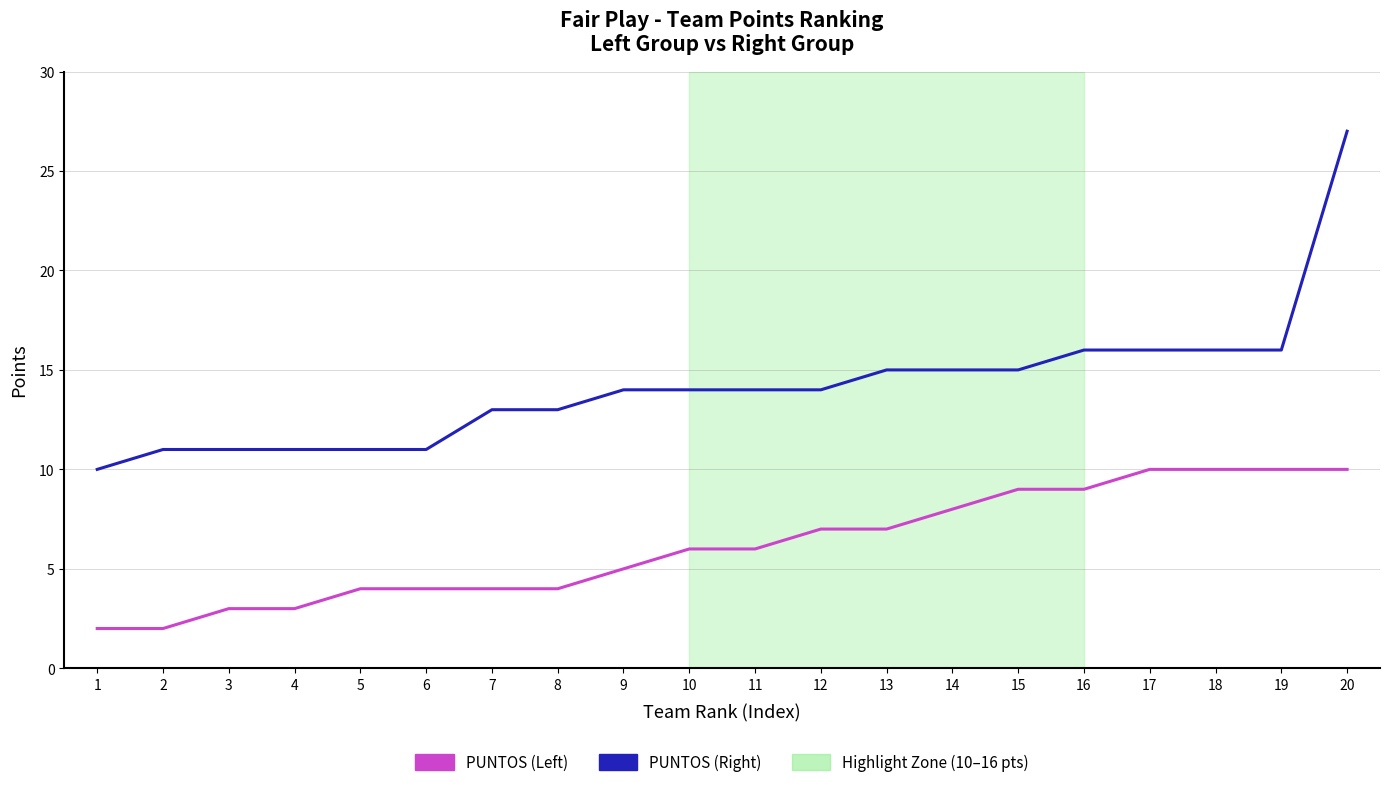

The PUNTOS (Left) series shows 4 at 3. True or false?

False